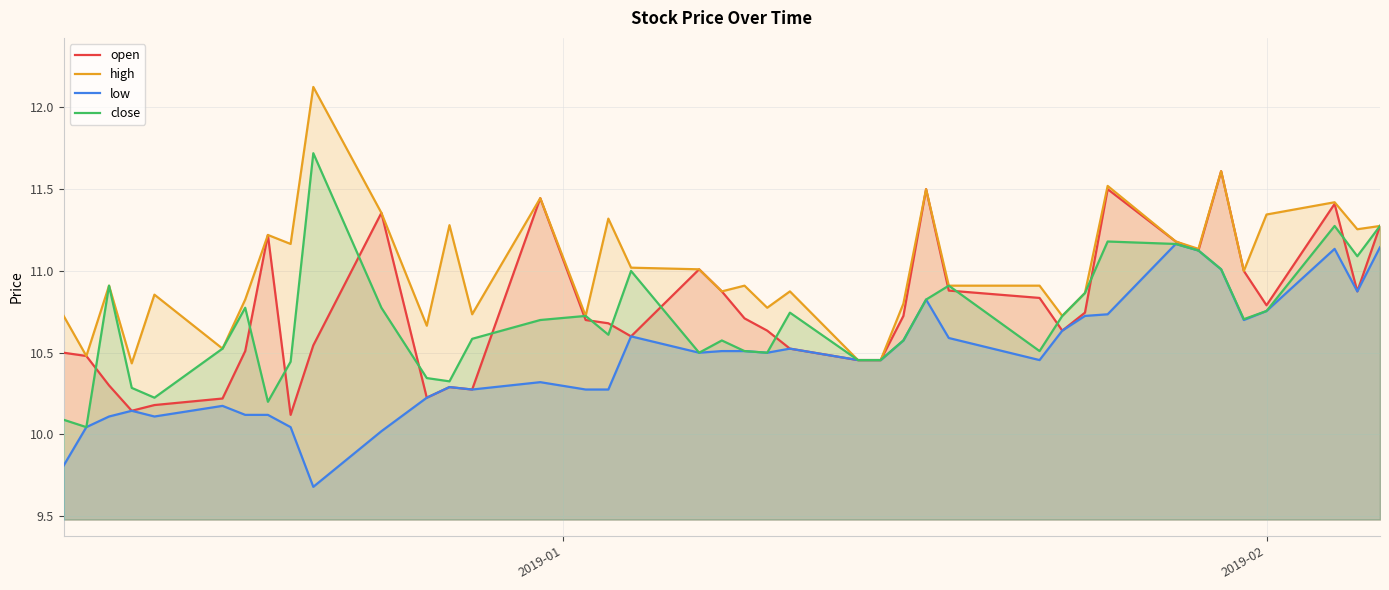

What are all the series names shown in the legend?

open, high, low, close